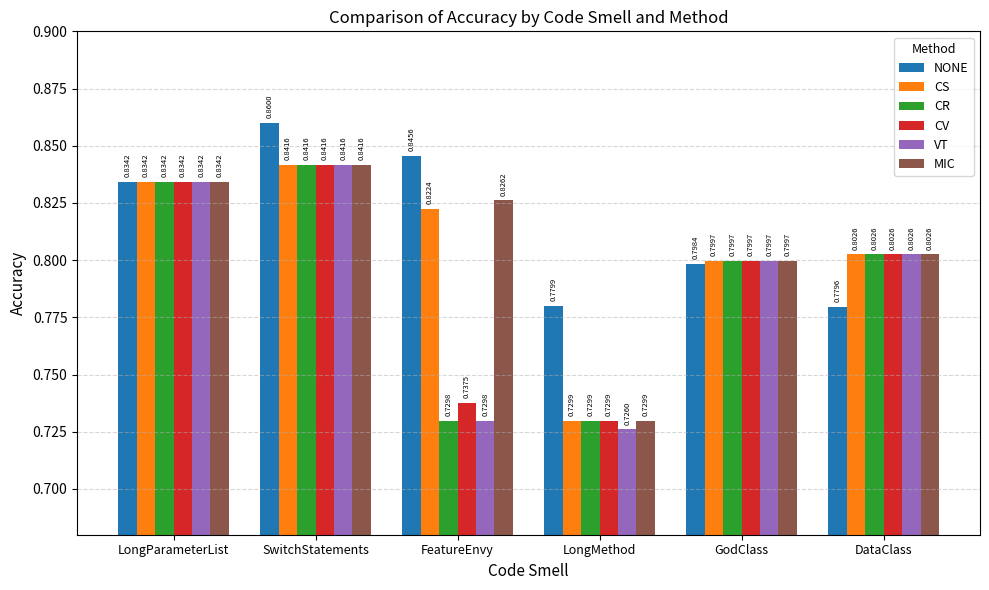

List the labels in order of CR value, largest first.

SwitchStatements, LongParameterList, DataClass, GodClass, LongMethod, FeatureEnvy